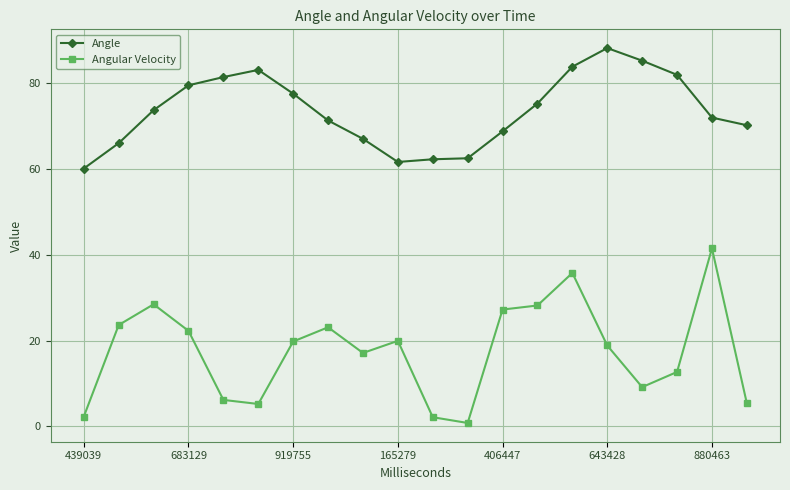

How many interior local peaks does the Angular Velocity series have?

5